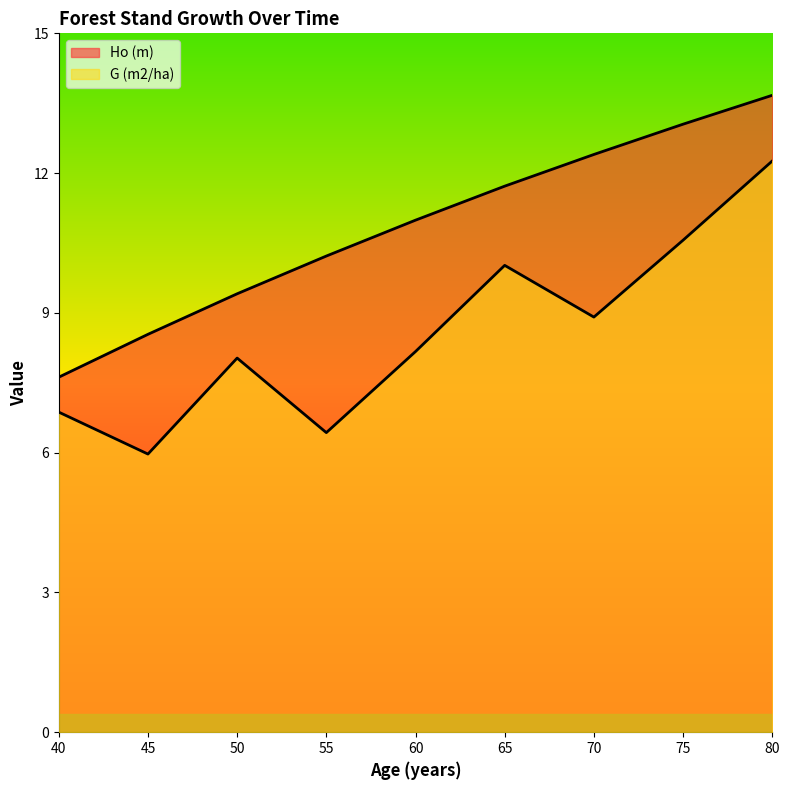

Between 50 and 65, which series saw the biggest shift?

Ho (m)